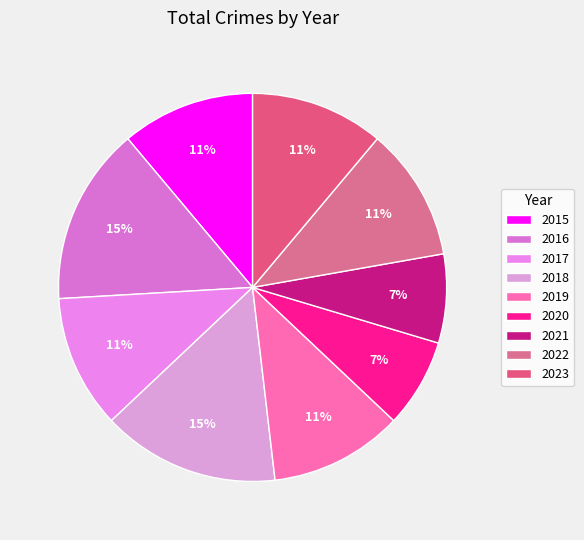

What is the change in value from 2015 to 2018?

+1